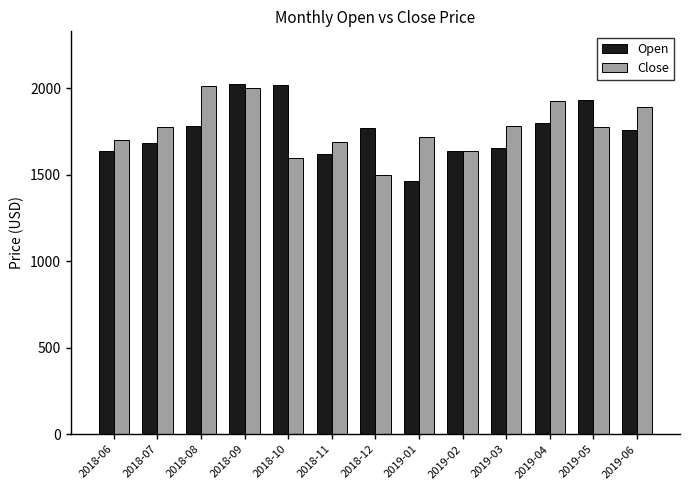

The value of Close at 2018-10 is 2369.0. True or false?

False